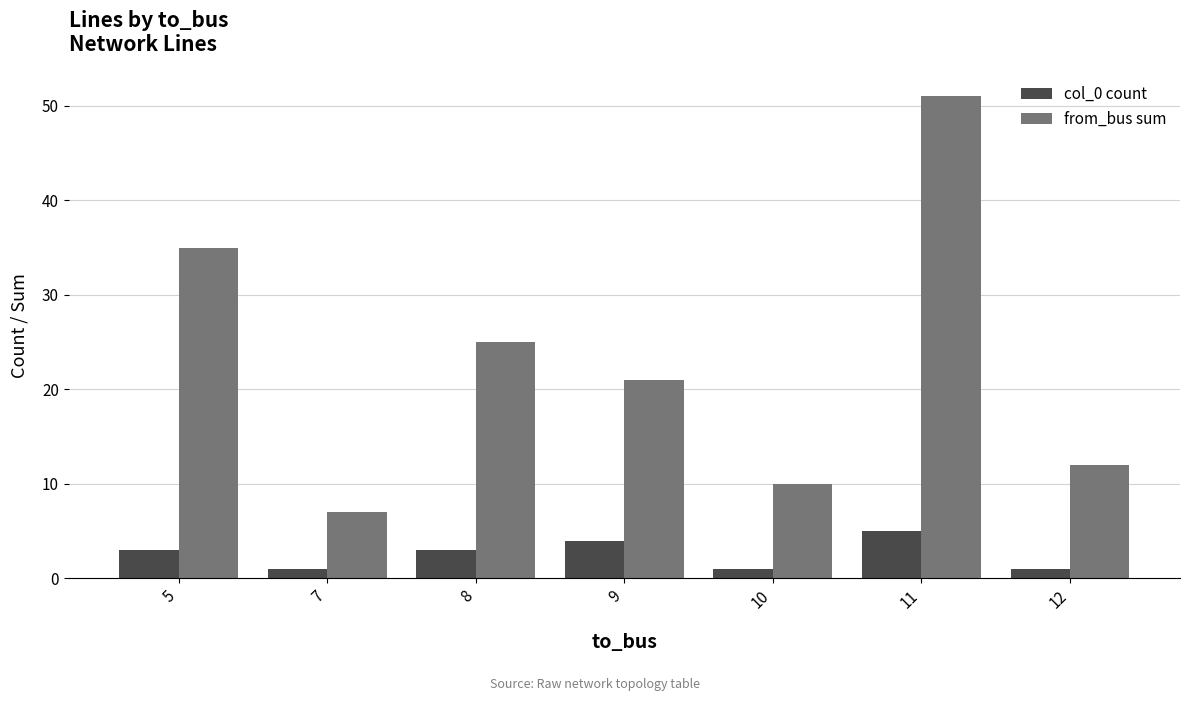

Is it true that col_0 count equals 1 at 7?

True